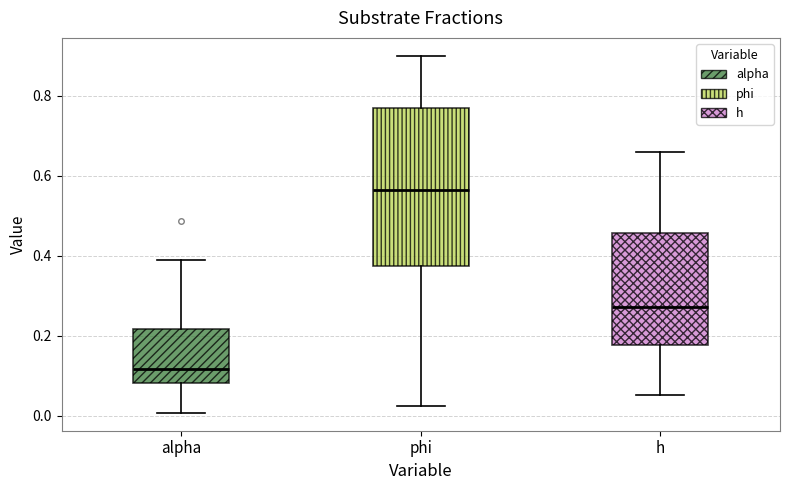

Reading left to right, read every box against the y-axis: the position of its median line, the range the box covers, and the ends of its whiskers. The values are not printed on the chart, so give them approximately, as read against the axis.

alpha: median 0.12, box 0.08 to 0.22, whiskers 0.00 to 0.40
phi: median 0.56, box 0.38 to 0.76, whiskers 0.02 to 0.90
h: median 0.28, box 0.18 to 0.46, whiskers 0.06 to 0.66